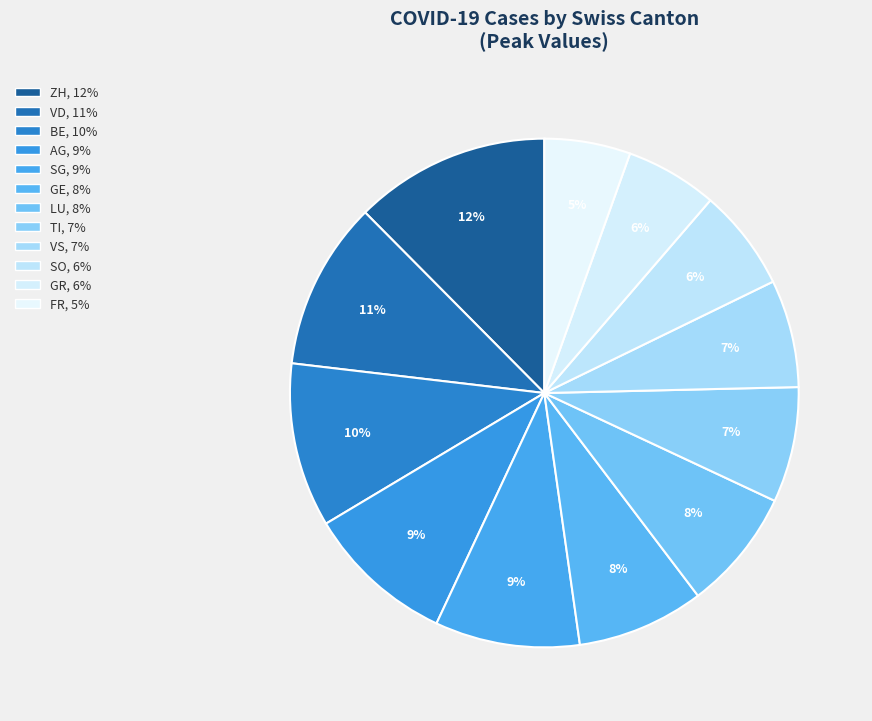

How many segments does this pie chart have?

12